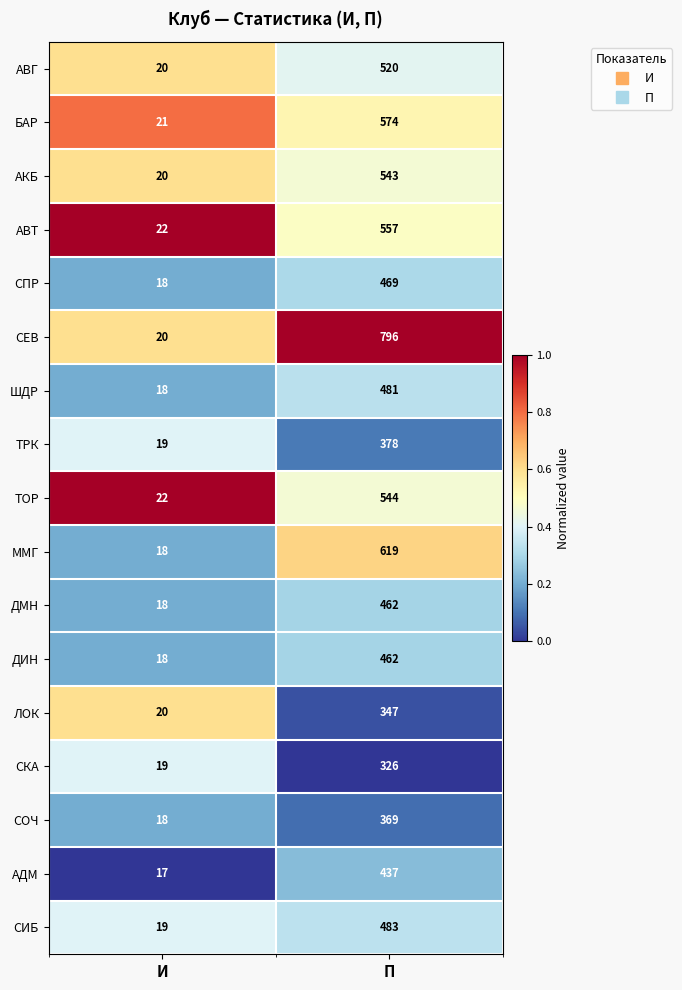

What is the total value across all series at П?

8367